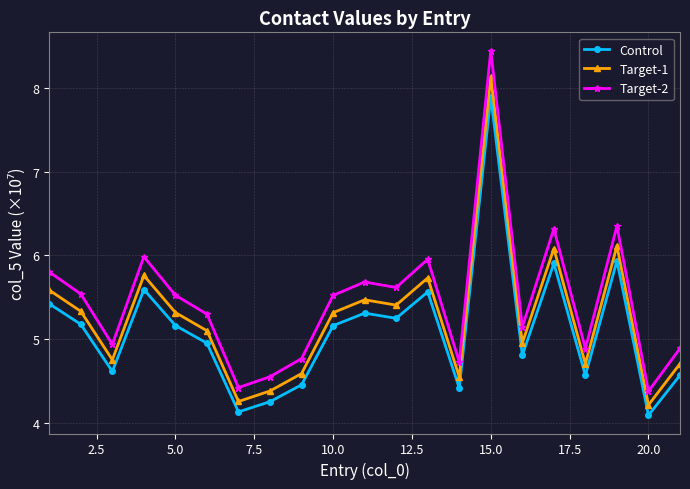

True or false: Target-2 has more than 2 points higher than both neighbors.

True